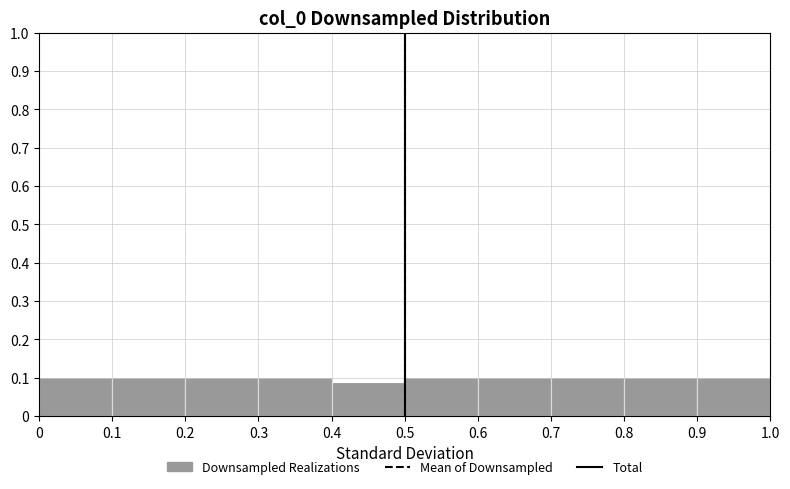

How tall is the bar that spans 0.9 to 1.0 on the x-axis? The values are not printed on the chart, so give them approximately, as read against the axis.

0.10